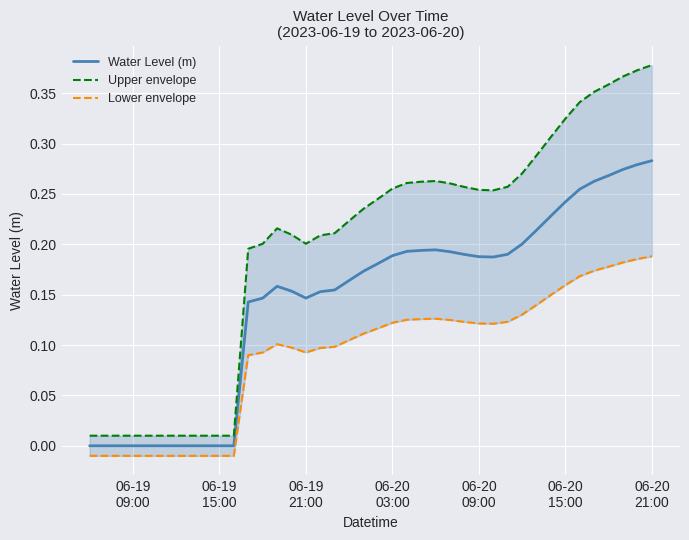

At which category is the sum across all series the highest?

06-20 21:00